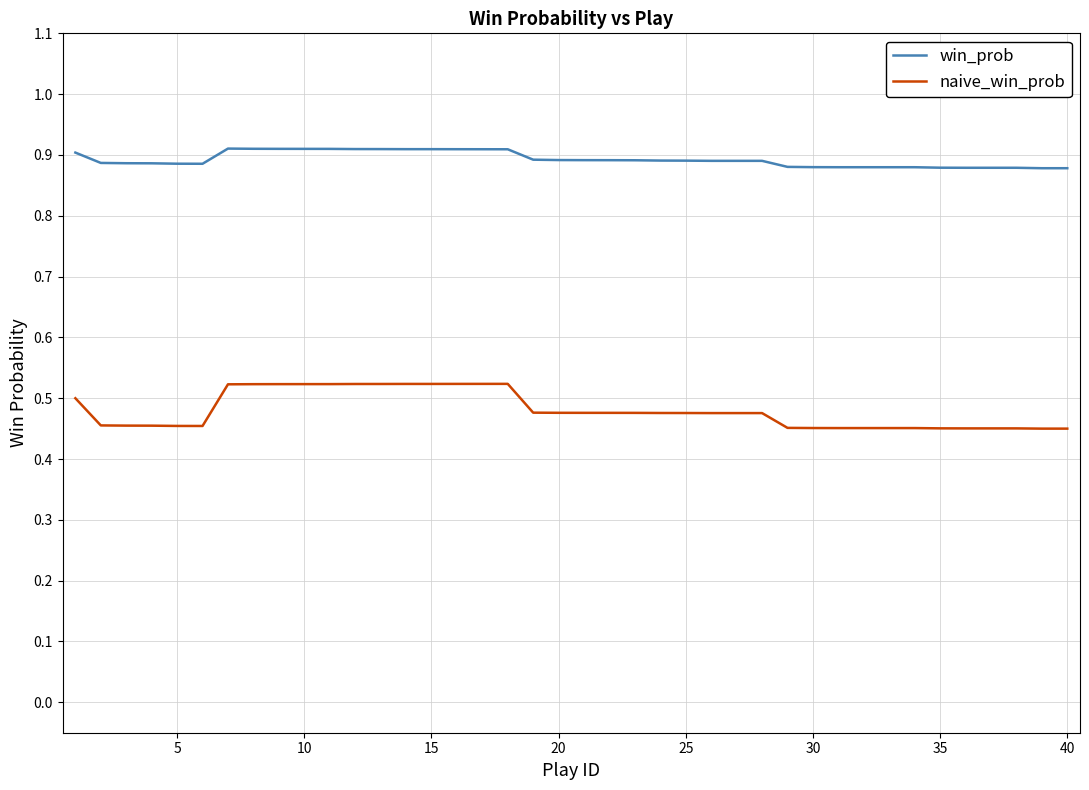

Rank the series by their average value, from highest to lowest.

win_prob, naive_win_prob